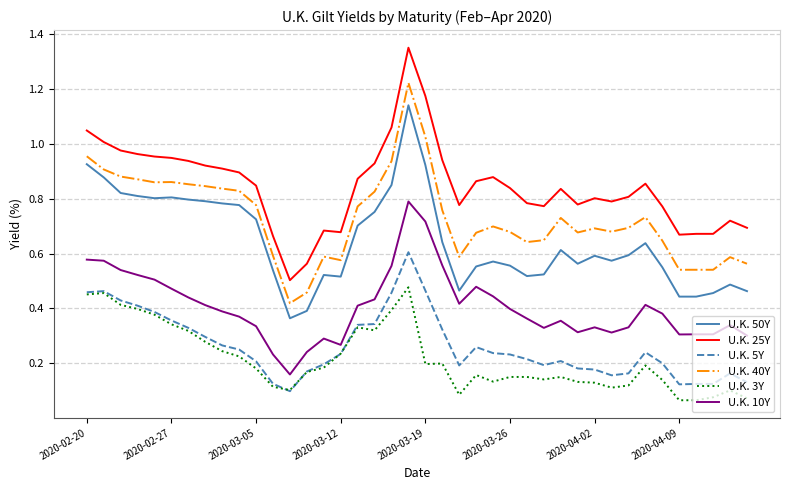

List the series in order of their peak value, highest first.

U.K. 25Y, U.K. 40Y, U.K. 50Y, U.K. 10Y, U.K. 5Y, U.K. 3Y